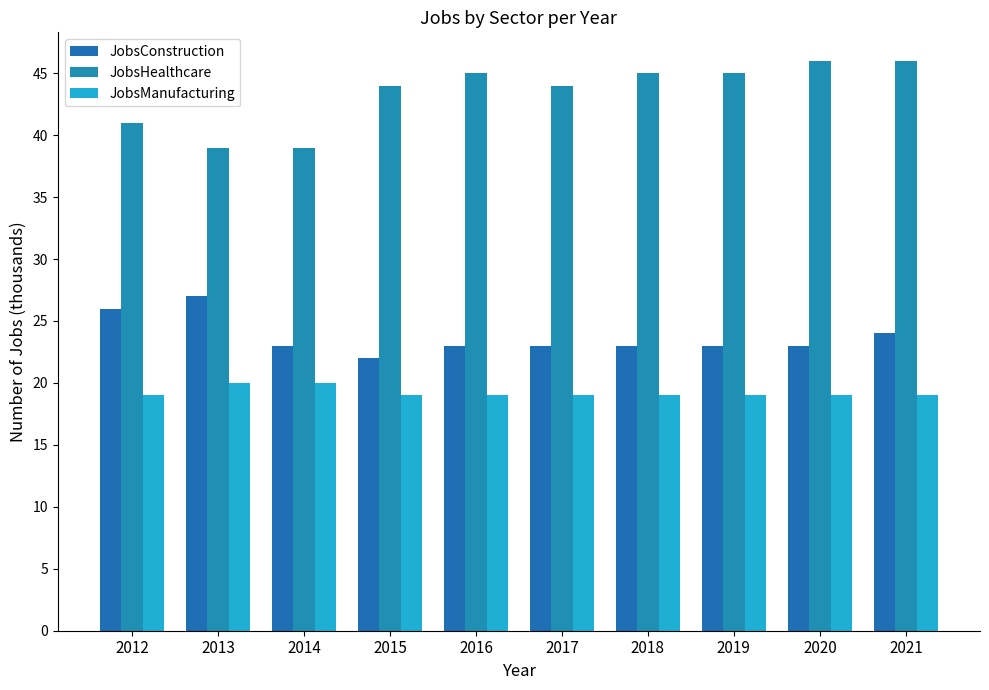

What is the value of the JobsHealthcare bar at the 4th from the left?

44